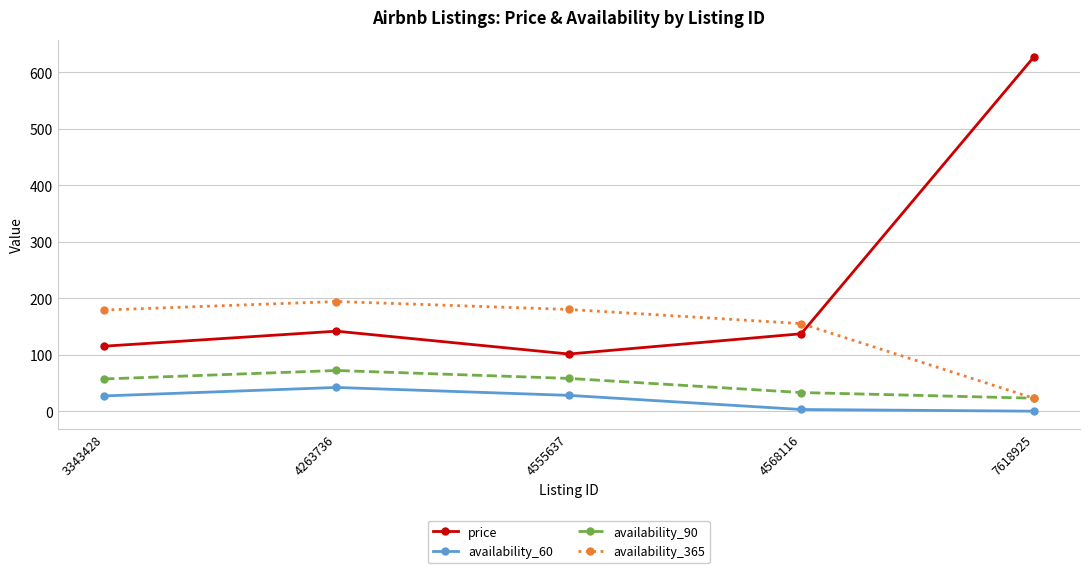

At which category is the sum across all series the highest?

7618925